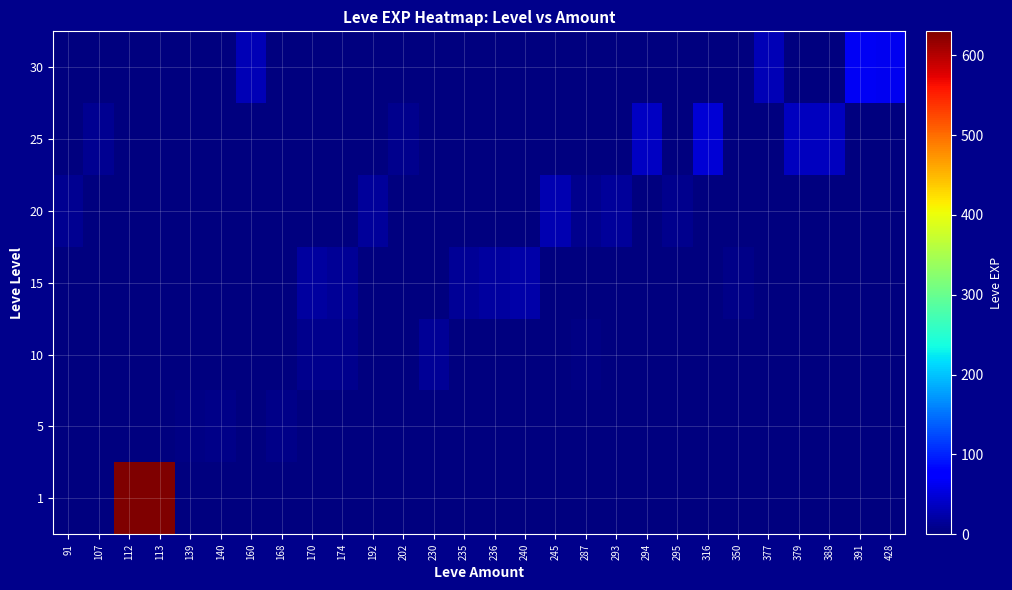

Reading left to right, extract all data points from this chart.

row_0: 0	0	630	630	0	0	0	0	0	0	0	0	0	0	0	0	0	0	0	0	0	0	0	0	0	0	0	0
row_1: 0	0	0	0	3	5	0	6	2	0	0	0	0	0	0	0	0	0	0	0	0	0	0	0	0	0	0	0
row_2: 0	0	0	0	0	0	0	0	9	9	0	0	13	0	0	0	0	3	0	0	0	0	0	0	0	0	0	0
row_3: 0	0	0	0	0	0	0	0	18	14	0	0	0	13	18	24	0	0	0	0	0	0	7	0	0	0	0	0
row_4: 12	0	0	0	0	0	0	0	0	0	16	0	0	0	0	0	28	9	17	0	8	0	0	0	0	0	0	0
row_5: 0	12	0	0	0	0	0	0	0	0	0	8	0	0	0	0	0	0	0	39	0	47	0	0	36	36	0	0
row_6: 0	0	0	0	0	0	31	0	0	0	0	0	0	0	0	0	0	0	0	0	0	0	0	31	0	0	64	62